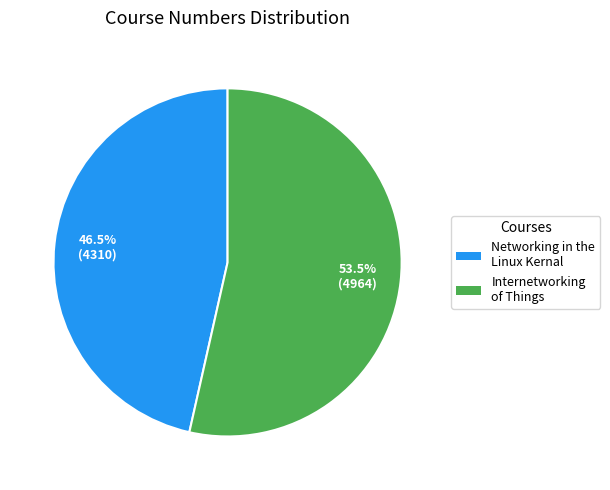

Combined, do Networking in the Linux Kernal and Internetworking of Things account for over 50%?

Yes